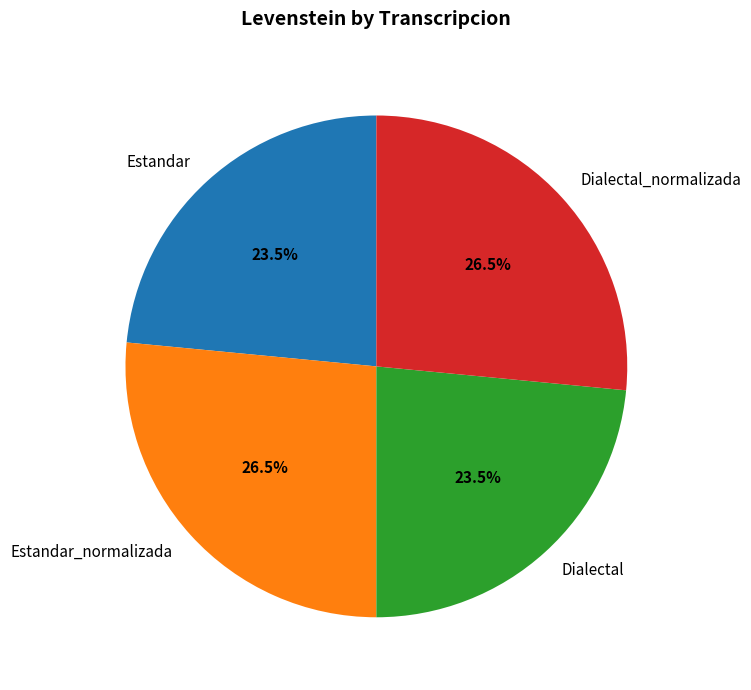

How many slices are in this pie chart?

4